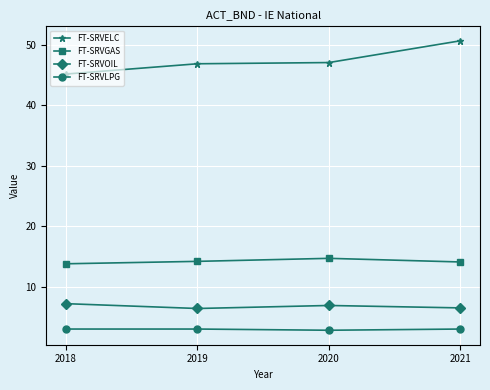

True or false: FT-SRVLPG has more than 1 points higher than both neighbors.

False